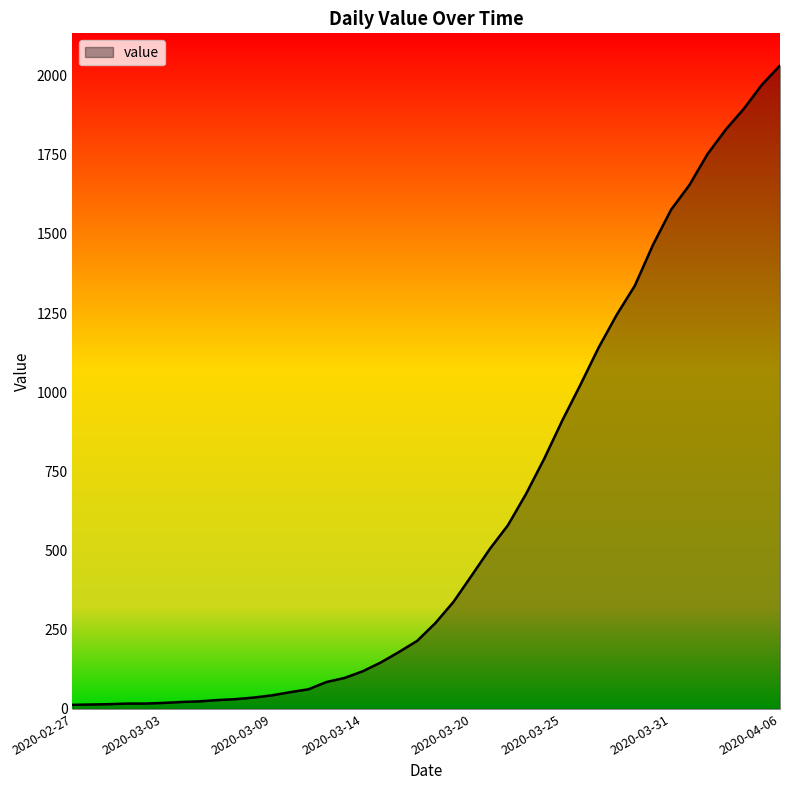

What is the maximum value shown in the chart?

2032